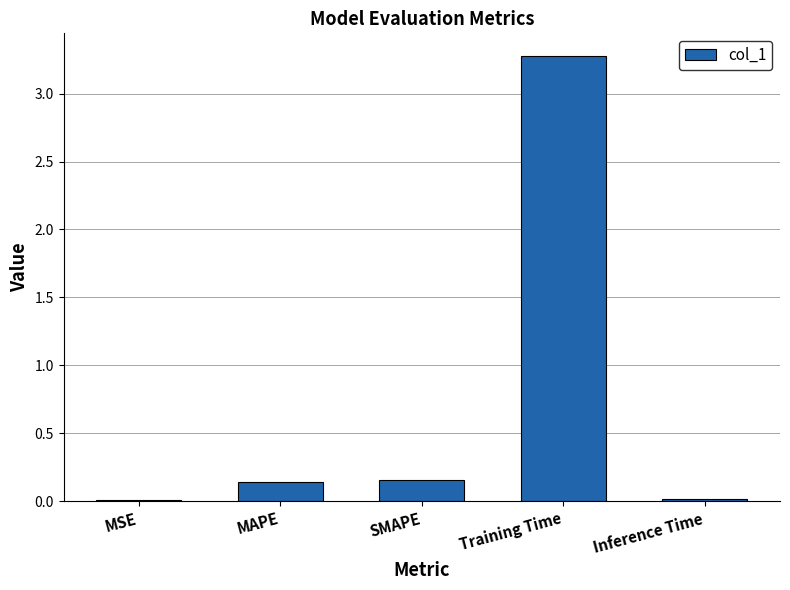

Between MSE and Training Time, which is larger?

Training Time